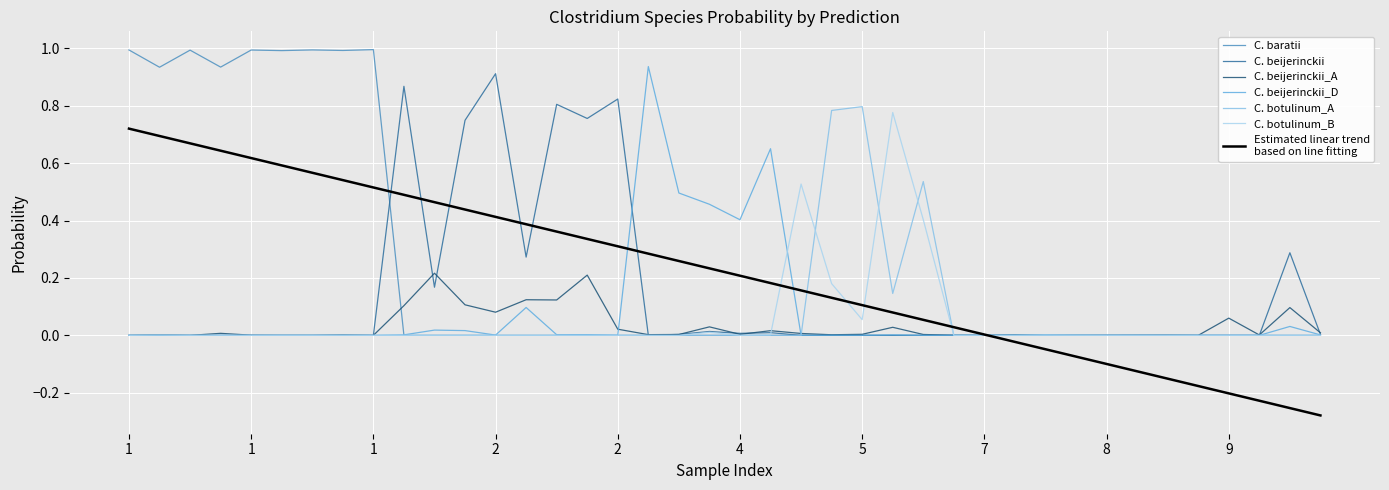

What is the maximum value shown in the chart?

1.0